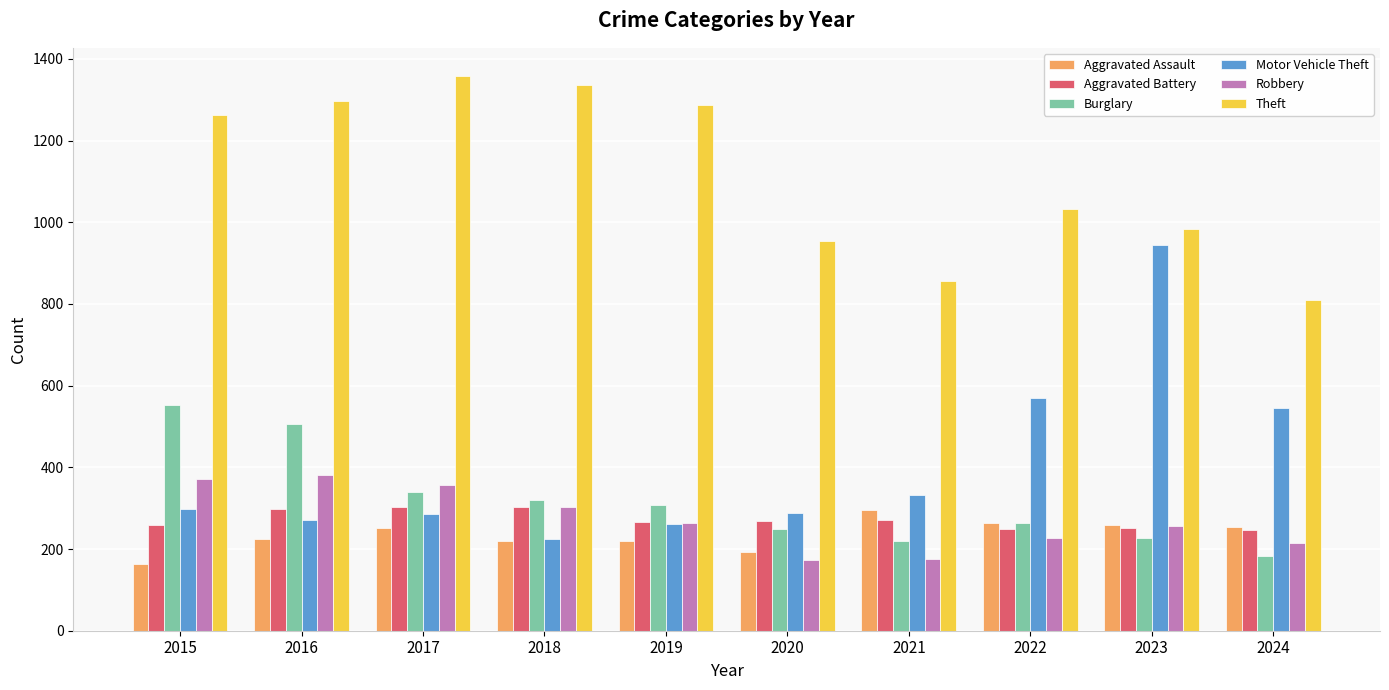

Read the Aggravated Assault value at 2017.

251